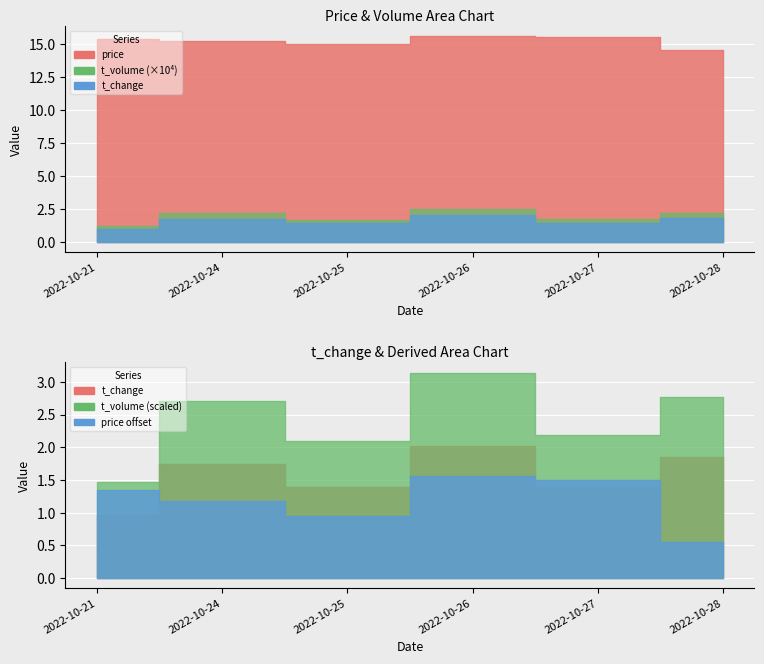

Where is the first local maximum for t_volume?

2022-10-24